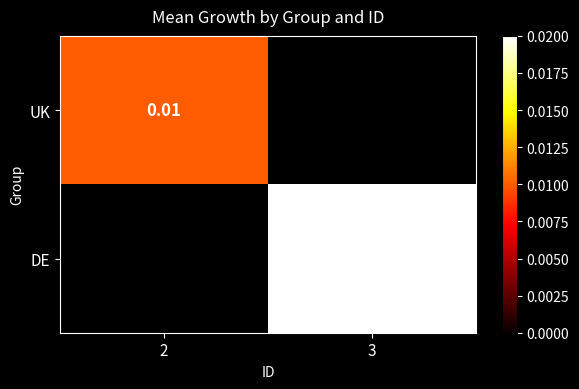

Is the value of UK at 2 greater than the value of DE at 3?

No